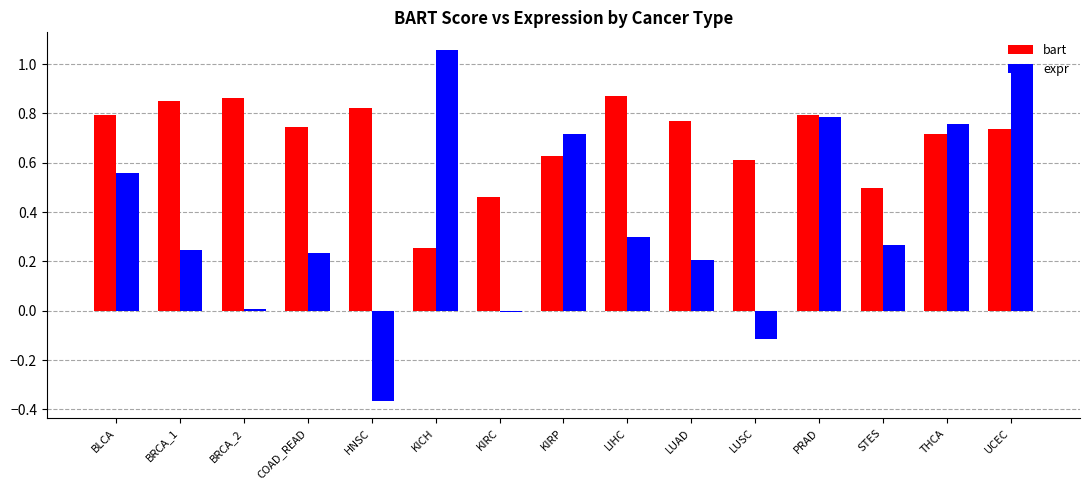

Which label corresponds to the largest value in the chart?

KICH